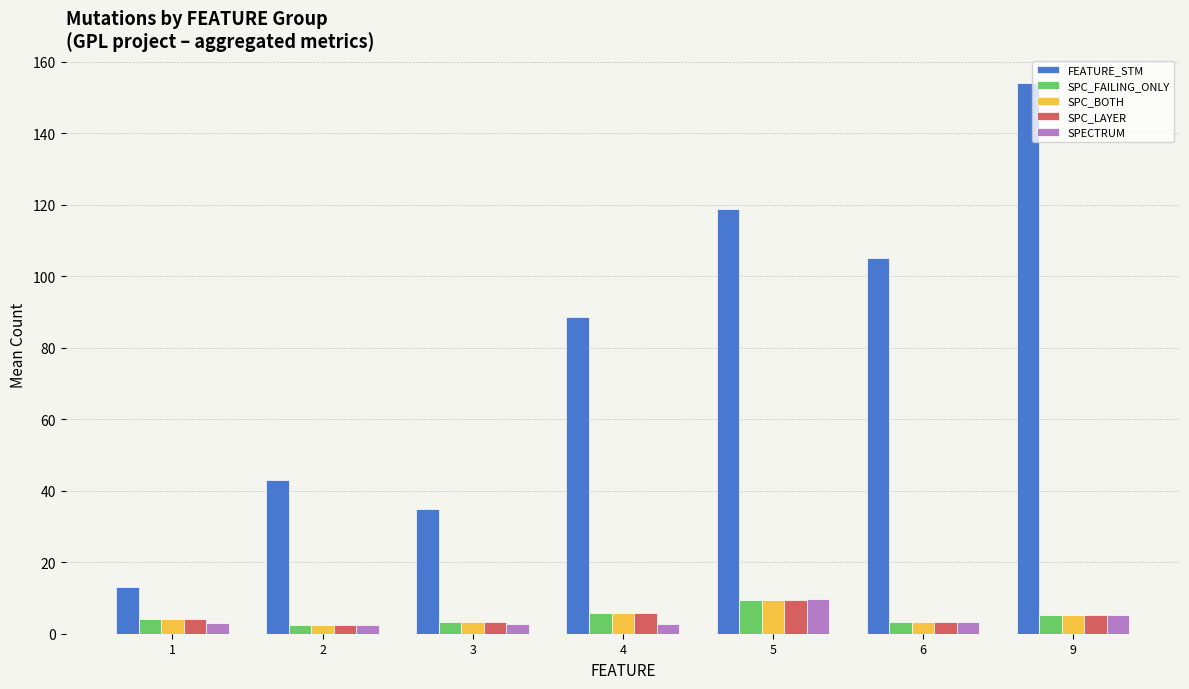

List the labels in order of FEATURE_STM value, largest first.

9, 5, 6, 4, 2, 3, 1